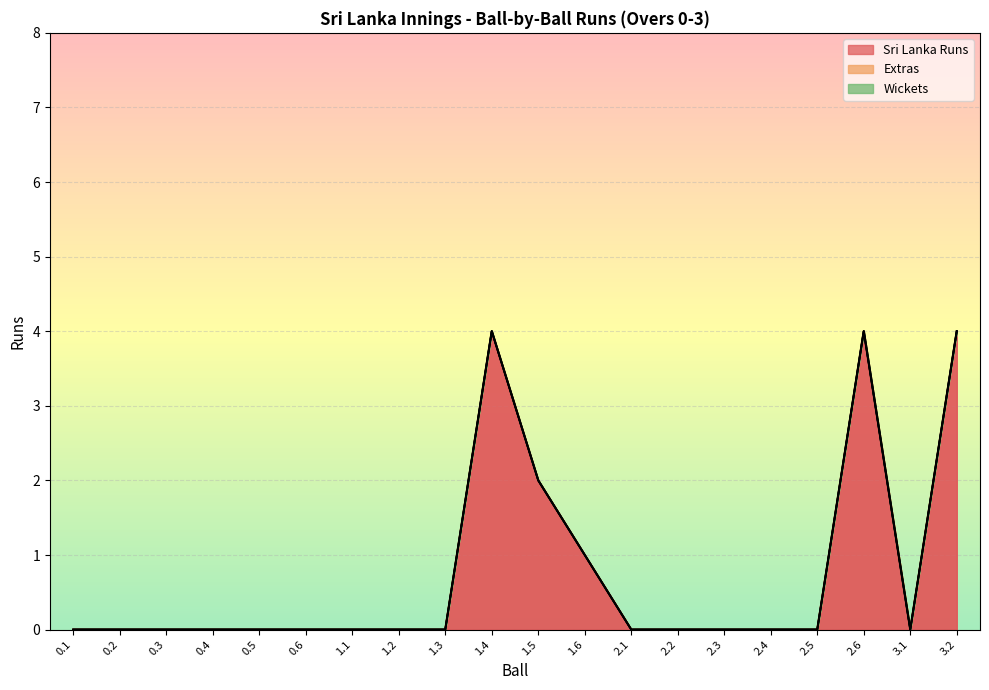

What is the greatest value displayed?

4